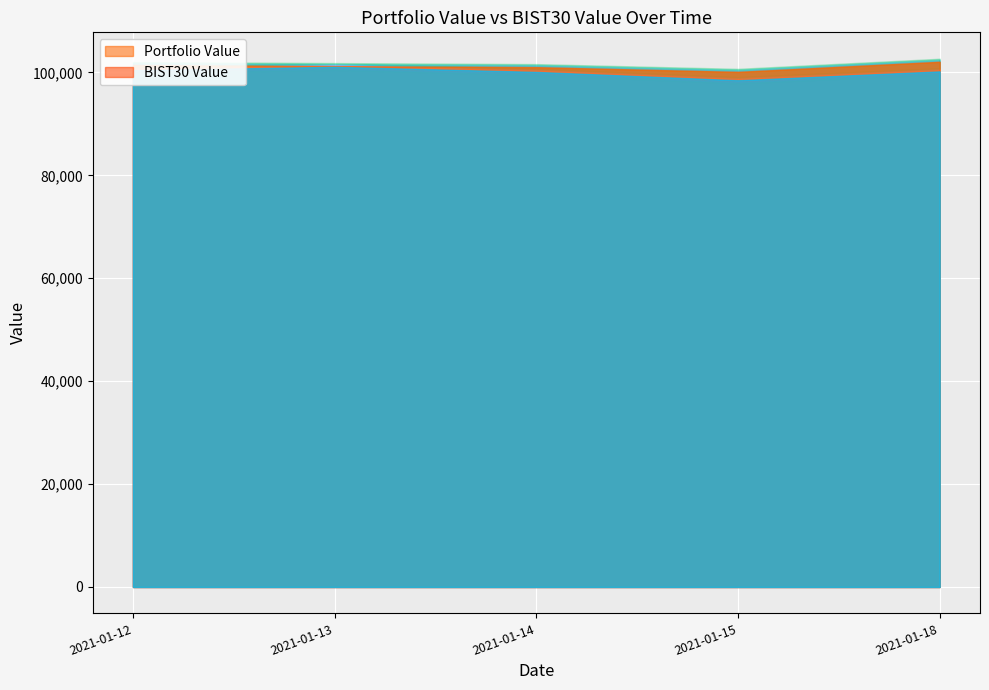

Rank the series by their average value, from lowest to highest.

BIST30 Value, Portfolio Value